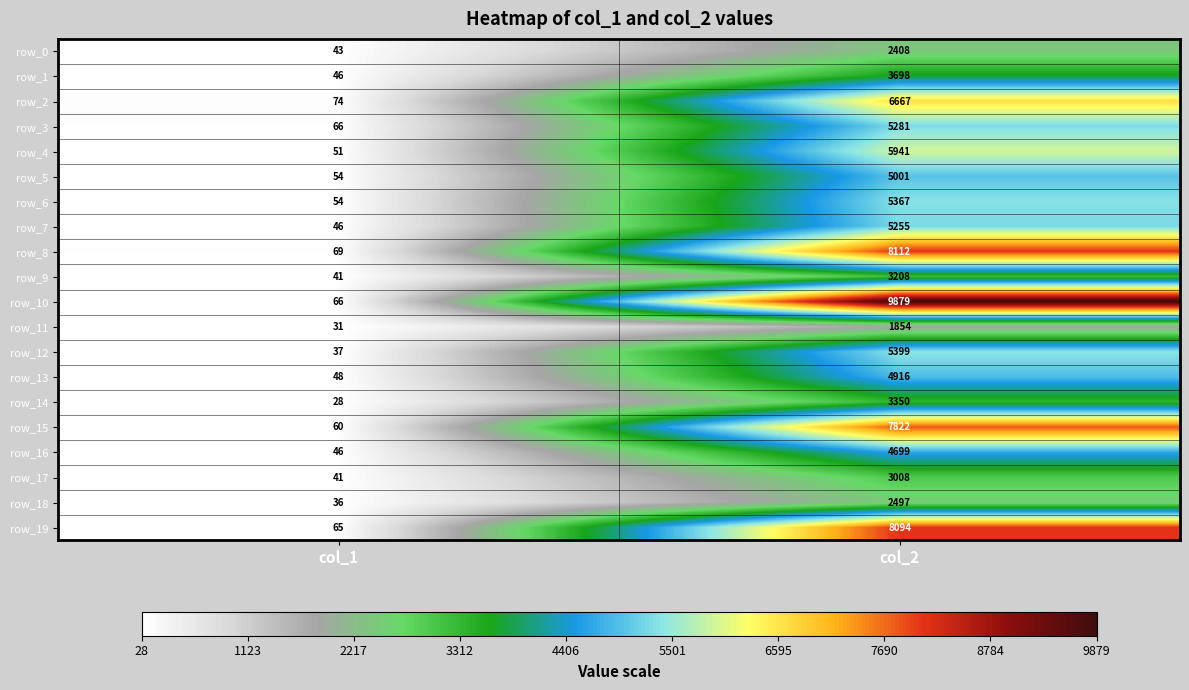

Rank the series at col_2 from highest to lowest value.

row_10, row_8, row_19, row_15, row_2, row_4, row_12, row_6, row_3, row_7, row_5, row_13, row_16, row_1, row_14, row_9, row_17, row_18, row_0, row_11